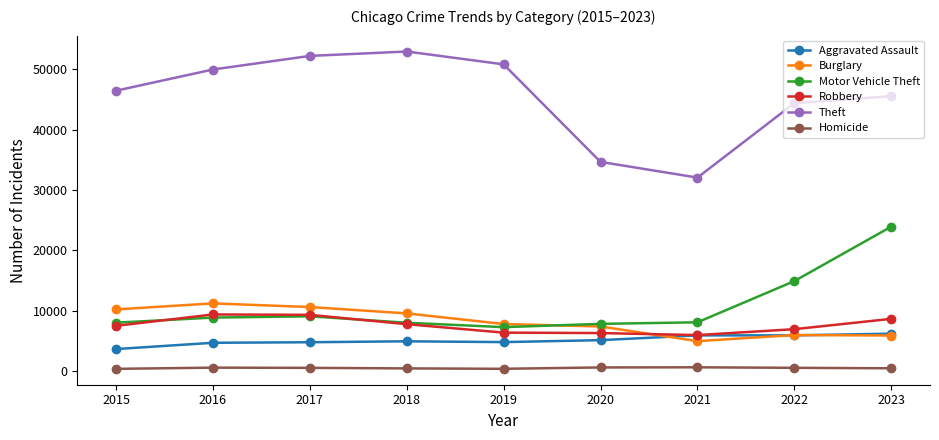

Which series has the largest total across all categories?

Theft